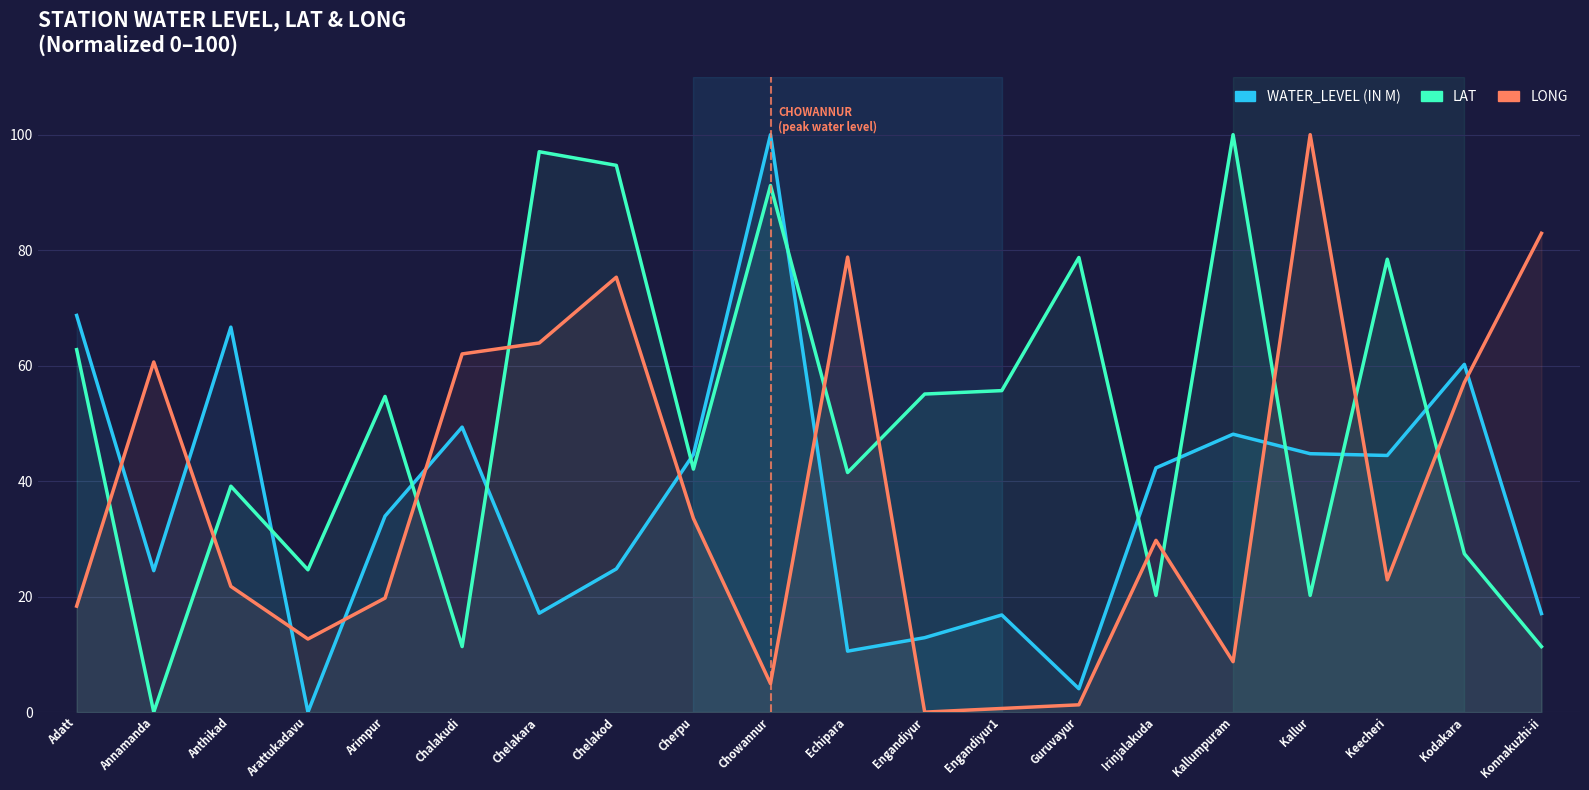

At how many categories does at least one series exceed 75?

9